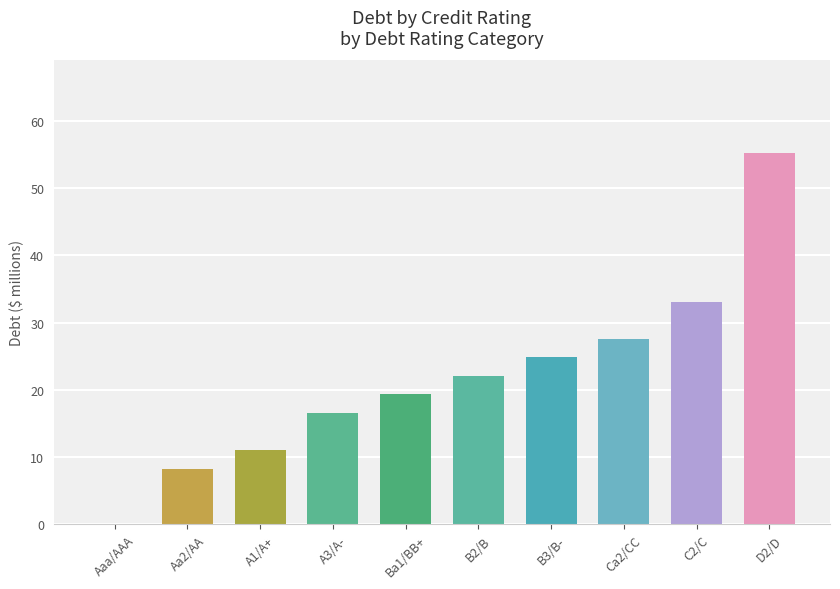

Are the bars horizontal?

No